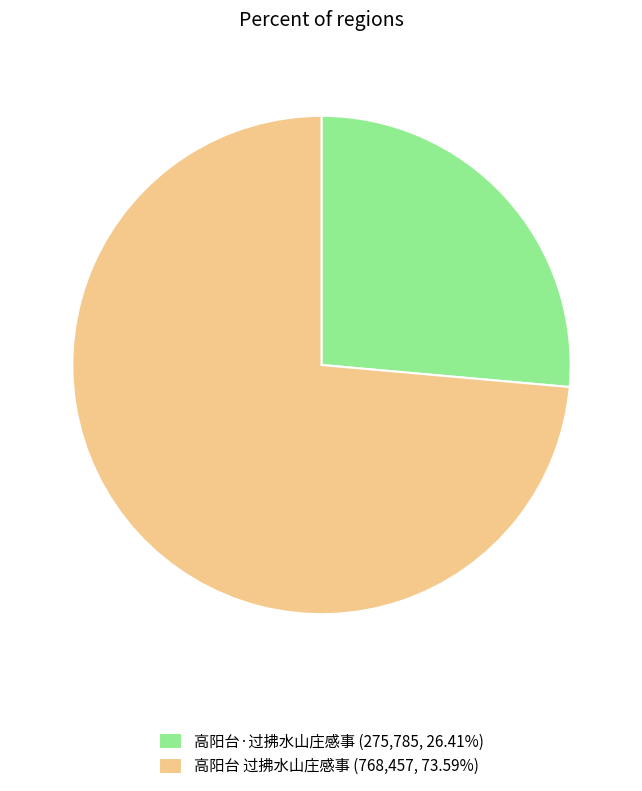

How many slices are in this pie chart?

2